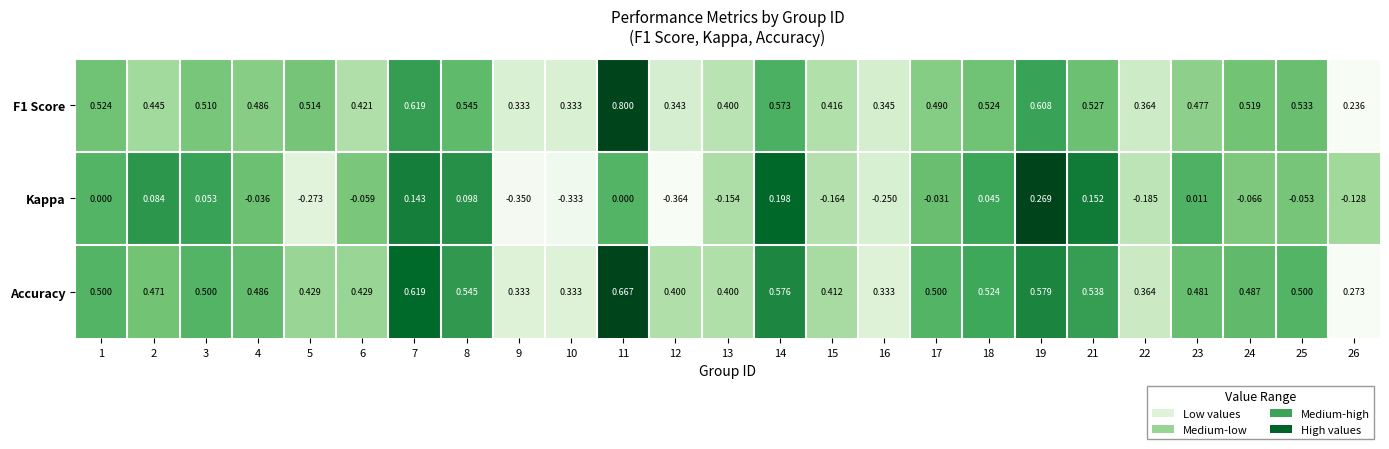

Which series has the largest range (max minus min)?

Kappa